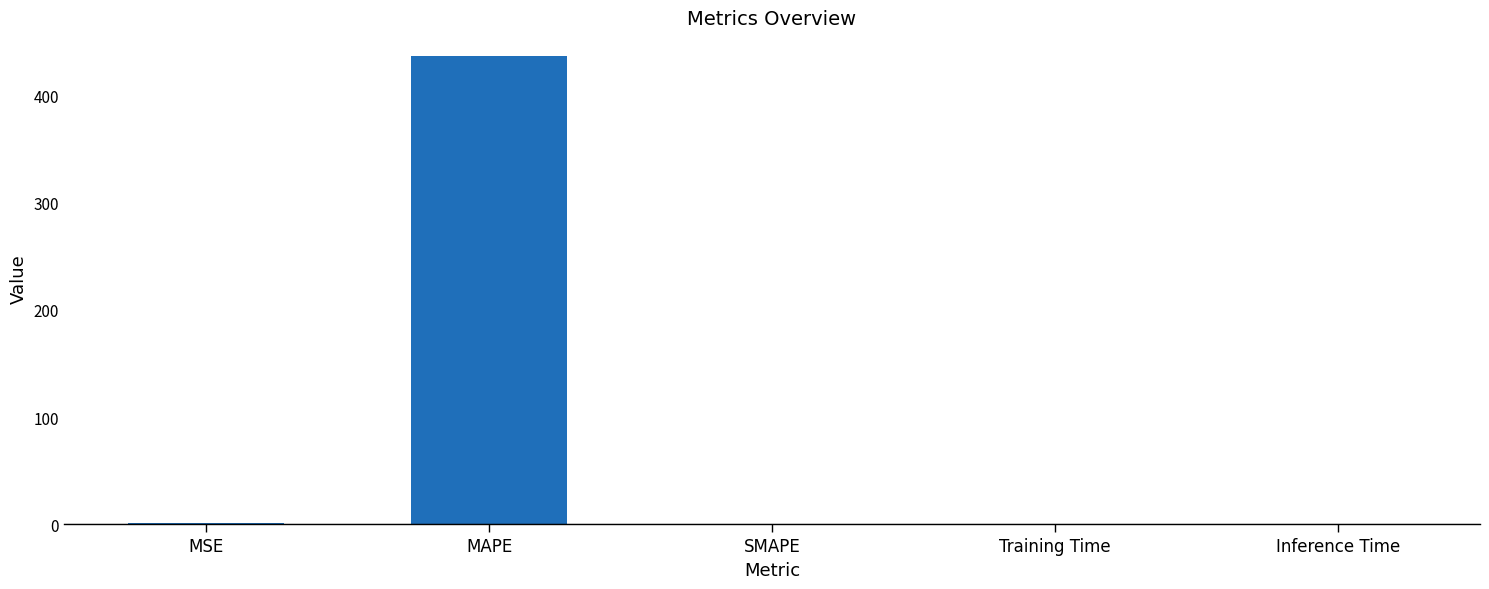

Is it true that the value at MAPE is 275.2?

False